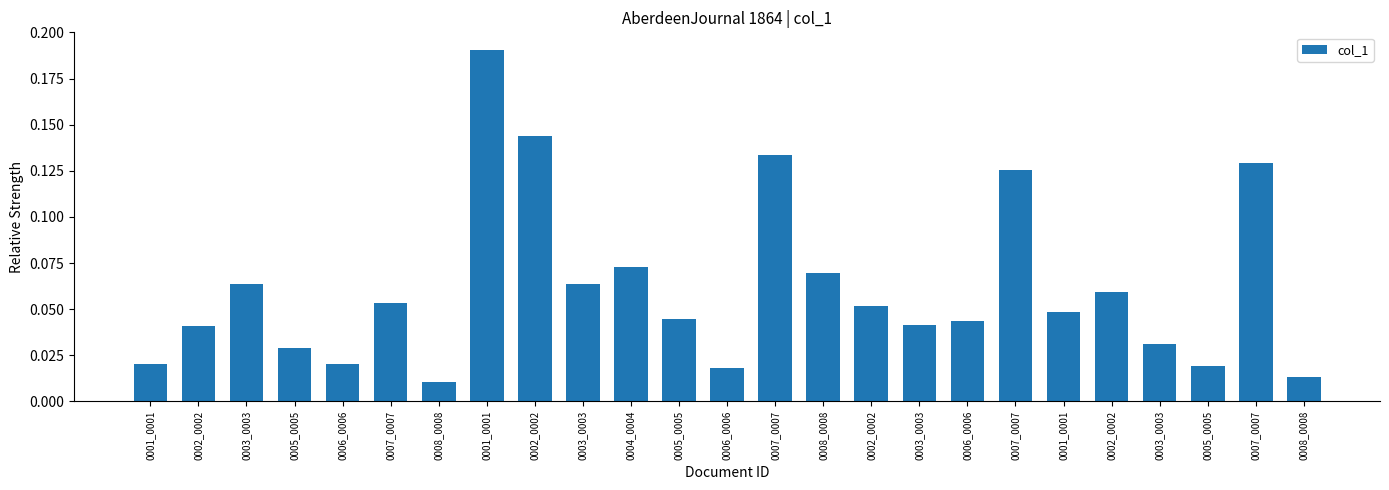

Reading left to right, what are all the values shown in this chart?

0.0	0.0	0.1	0.0	0.0	0.1	0.0	0.2	0.1	0.1	0.1	0.0	0.0	0.1	0.1	0.1	0.0	0.0	0.1	0.0	0.1	0.0	0.0	0.1	0.0